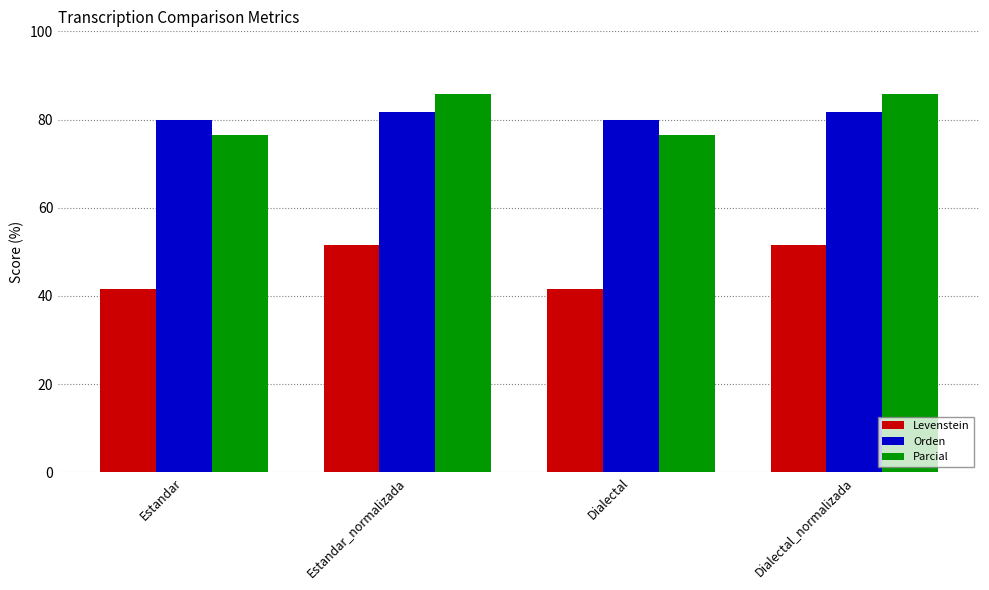

What is the sum of the Orden values at Estandar and Estandar_normalizada?

161.8